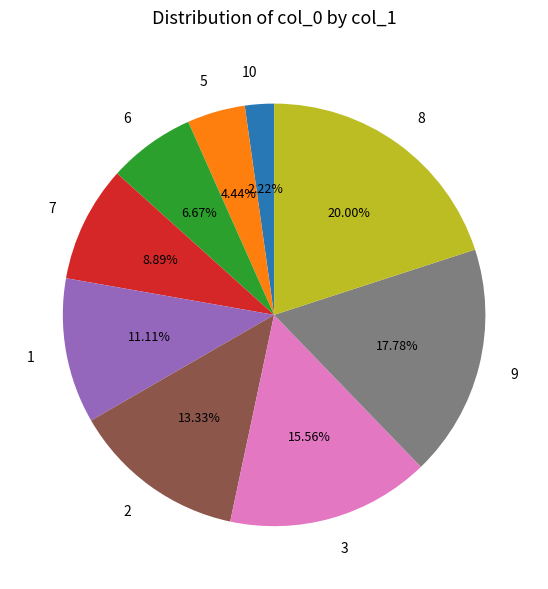

Is it true that 3 is 29% of the pie?

False